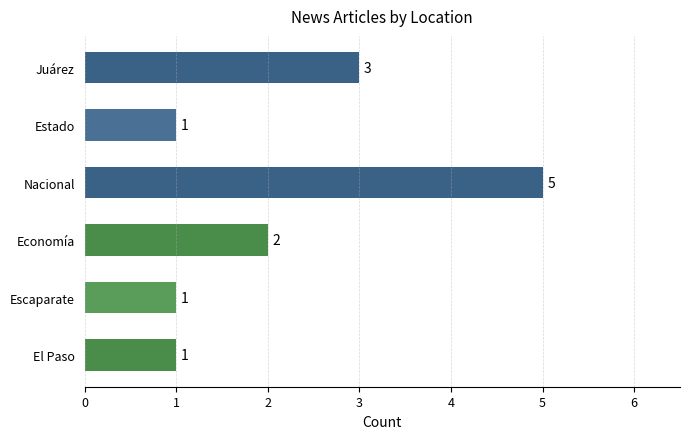

How many bars are there in total?

6